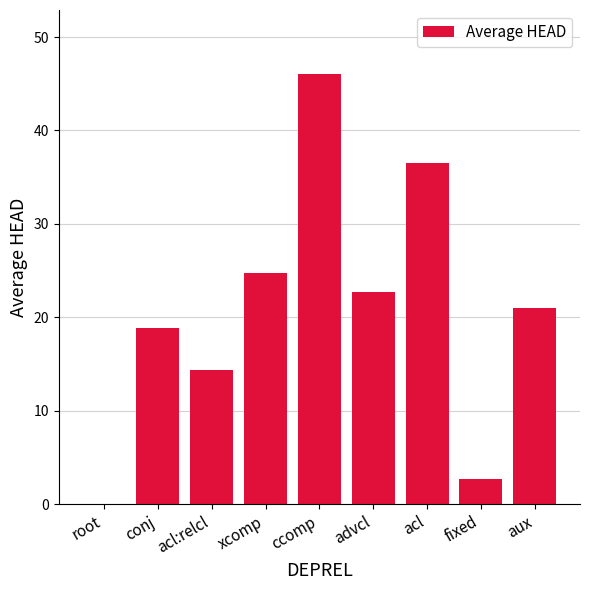

True or false: the data shows 0.0 at root.

True